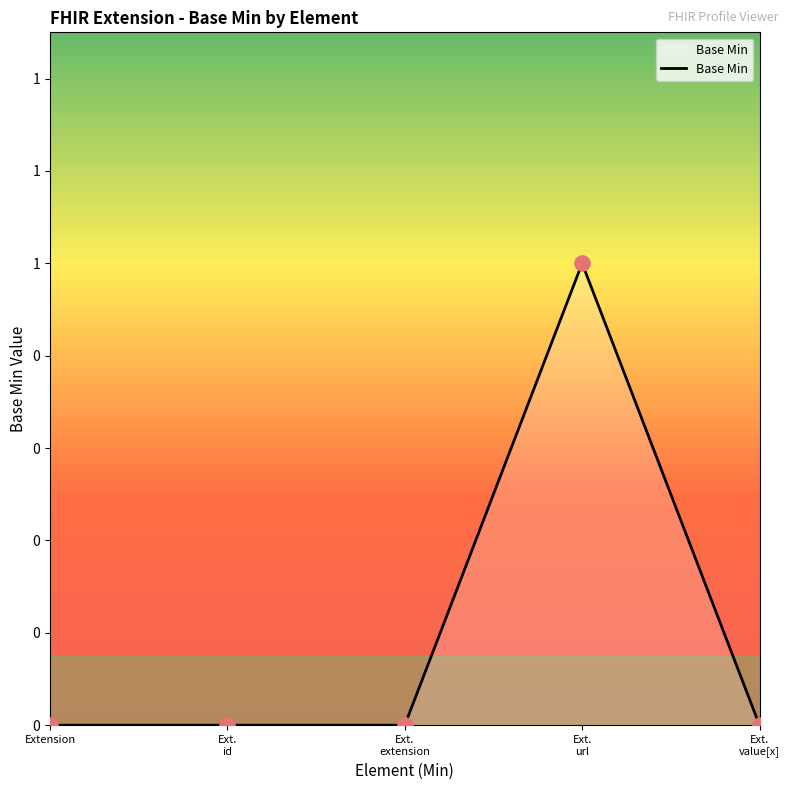

What is the change in value from Extension to Ext. url?

+1